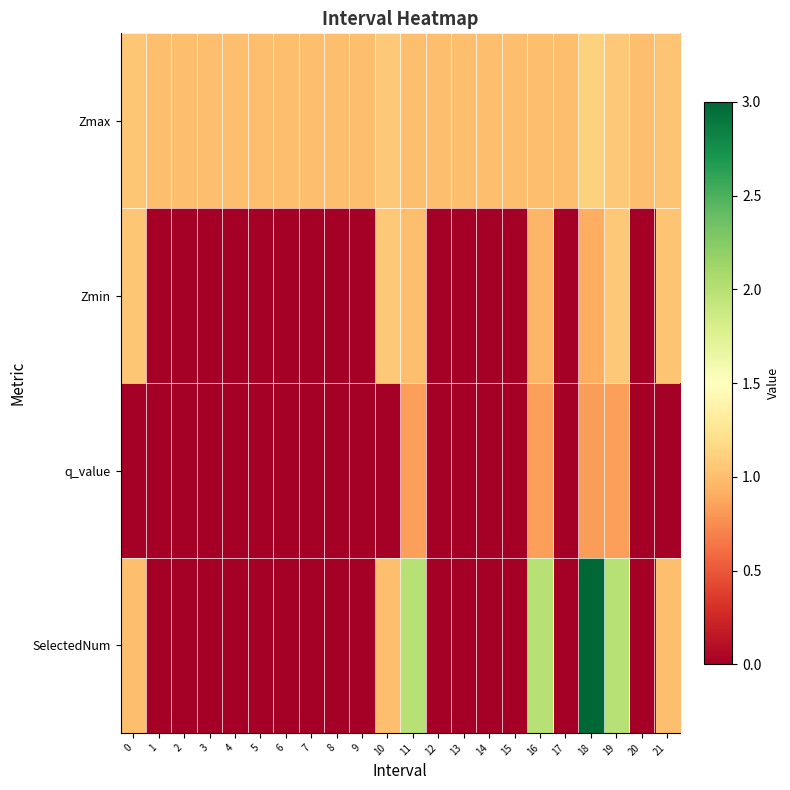

Which series has the largest range (max minus min)?

SelectedNum